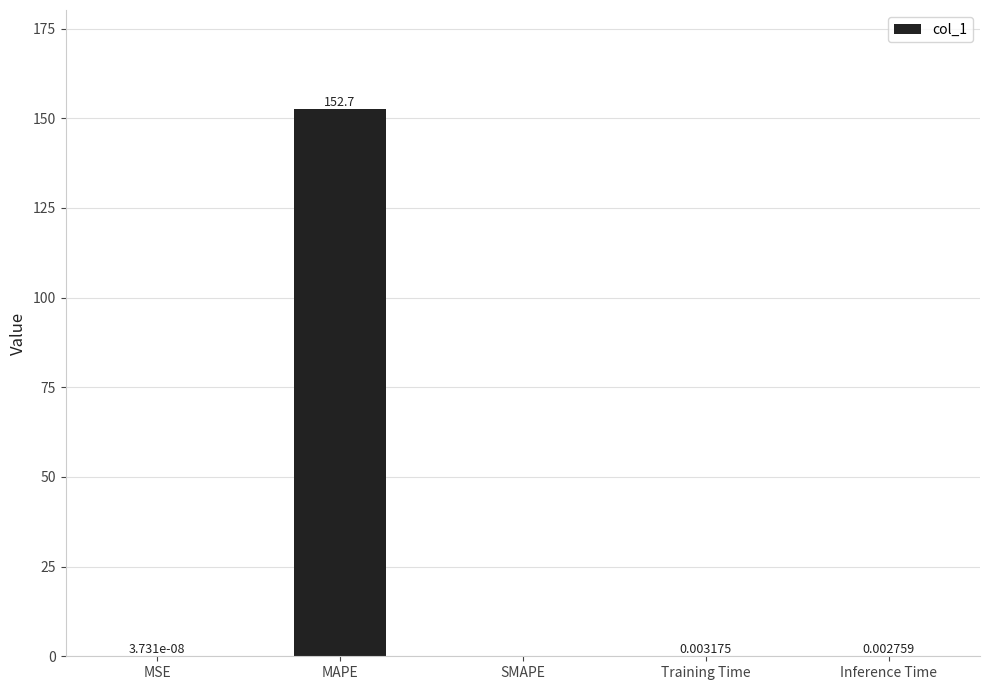

What is the sum of all values?

152.7